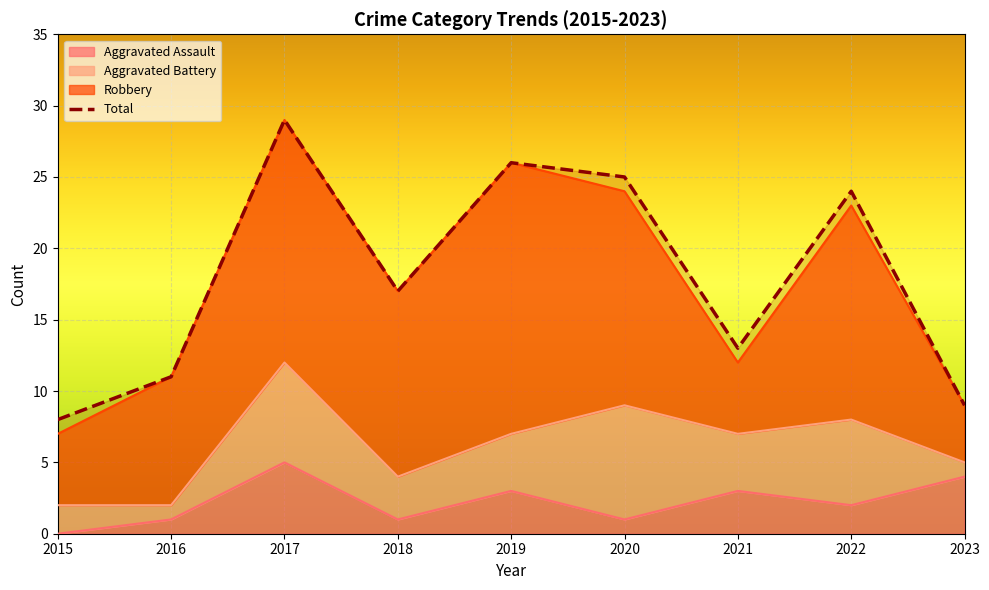

Where is the first local maximum for Total?

2017